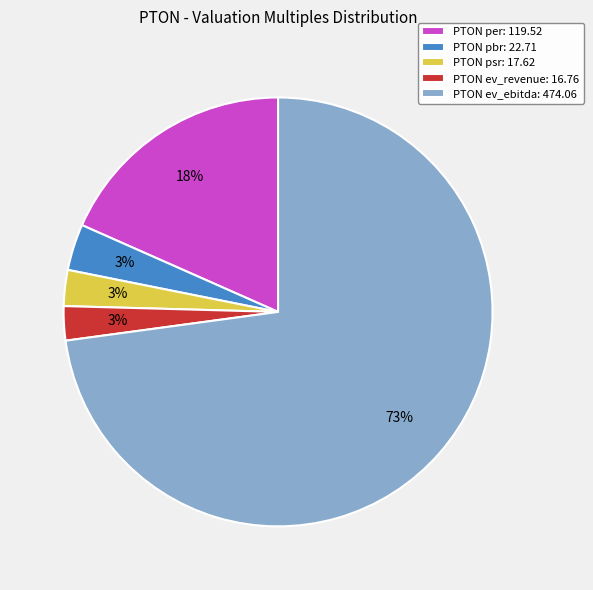

To the nearest percent, what is the average slice percentage?

20%